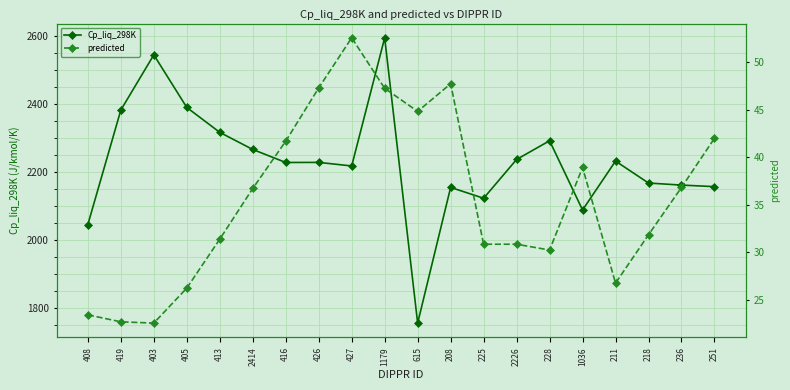

In predicted, how many points are higher than both neighbors (excluding endpoints)?

3